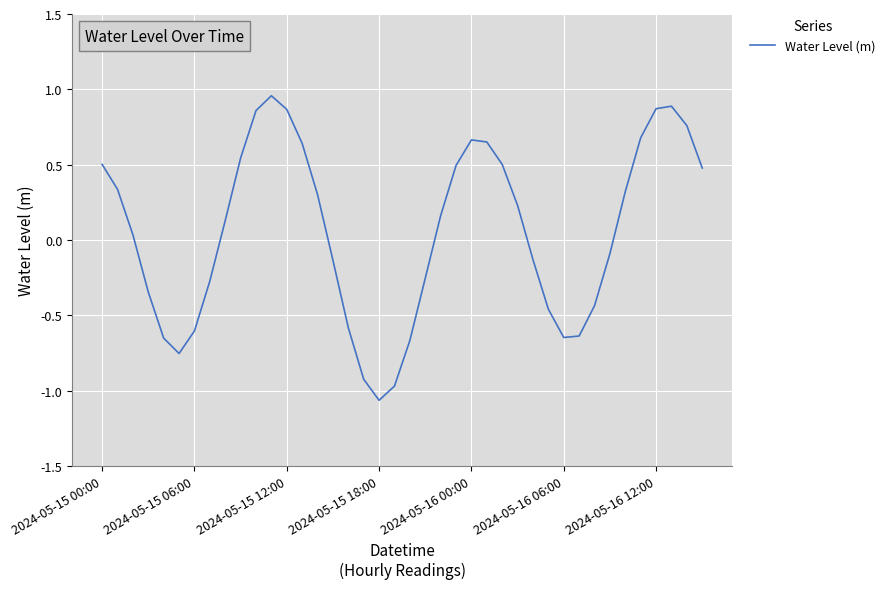

What is the difference between the maximum and minimum values?

2.0